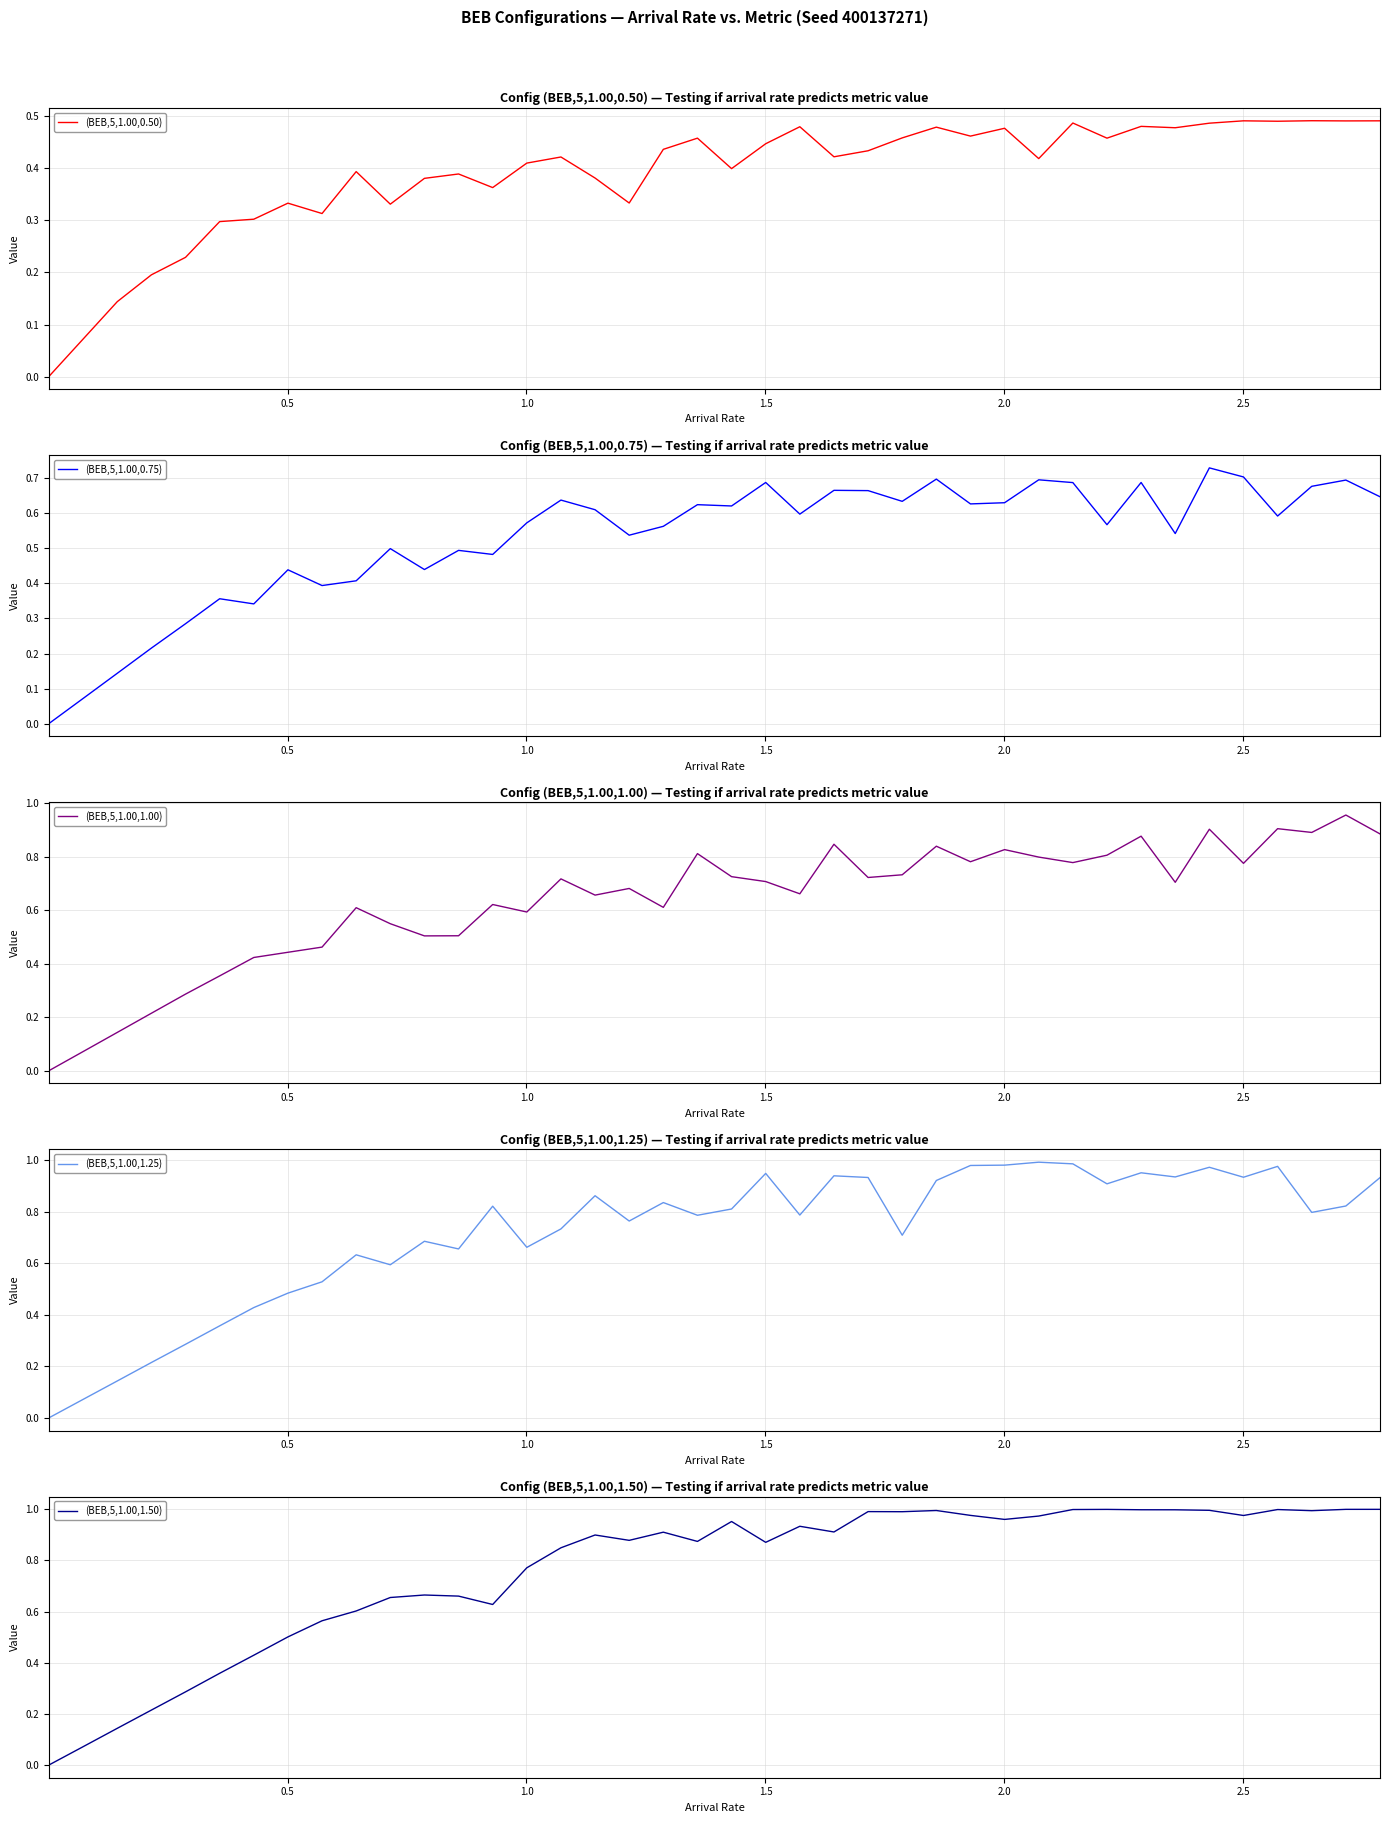

In (BEB,5,1.00,1.00), how many points are higher than both neighbors (excluding endpoints)?

12